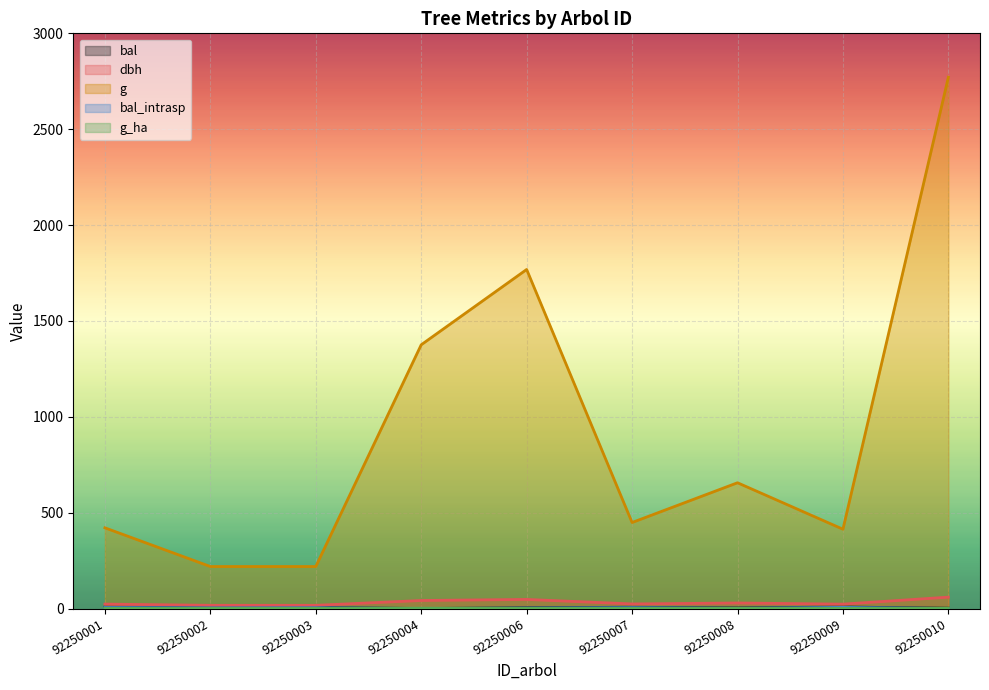

What is the average value of the g_ha series?

0.9